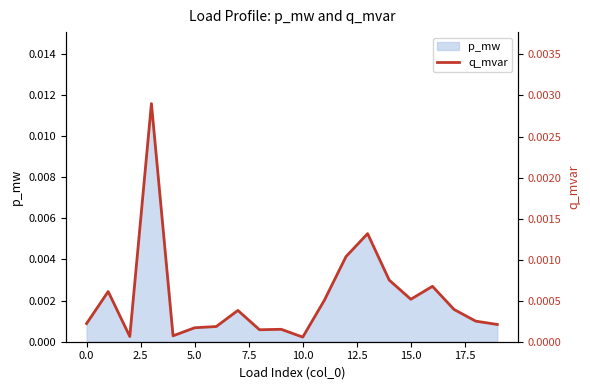

Which label corresponds to the smallest value in the chart?

10